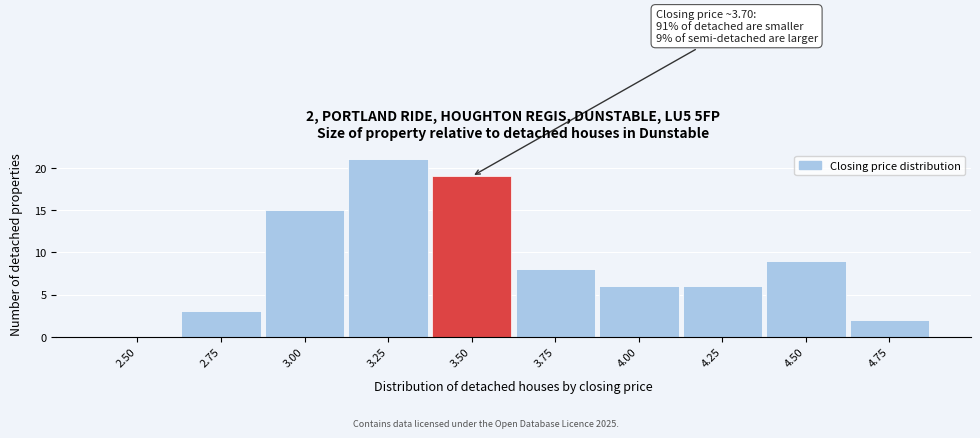

Reading left to right, list all the values displayed in this chart.

2.50=0	2.75=3	3.00=15	3.25=21	3.50=19	3.75=8	4.00=6	4.25=6	4.50=9	4.75=2